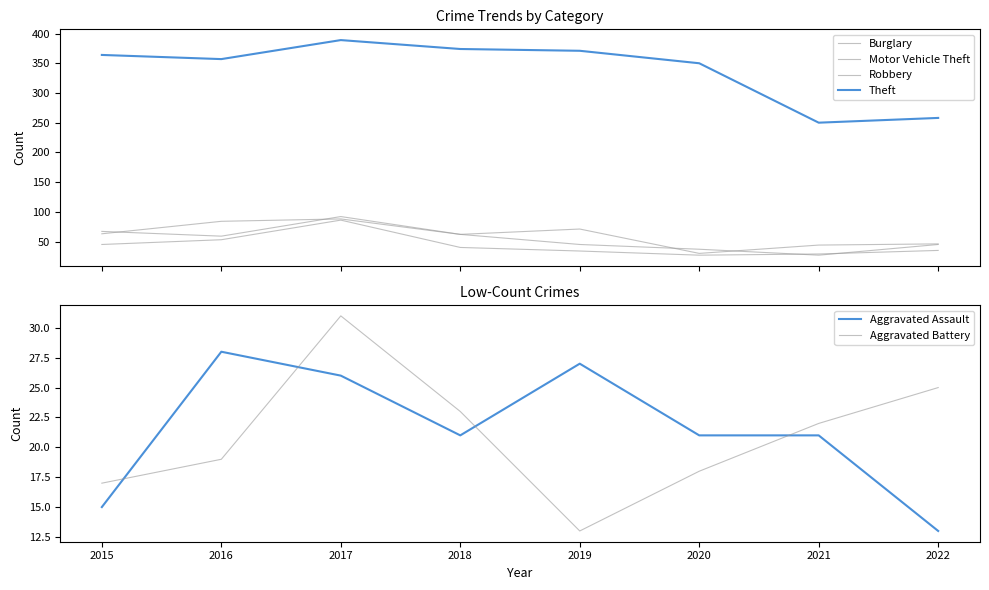

Rank the series at 2022 from highest to lowest value.

Theft, Burglary, Motor Vehicle Theft, Robbery, Aggravated Battery, Aggravated Assault